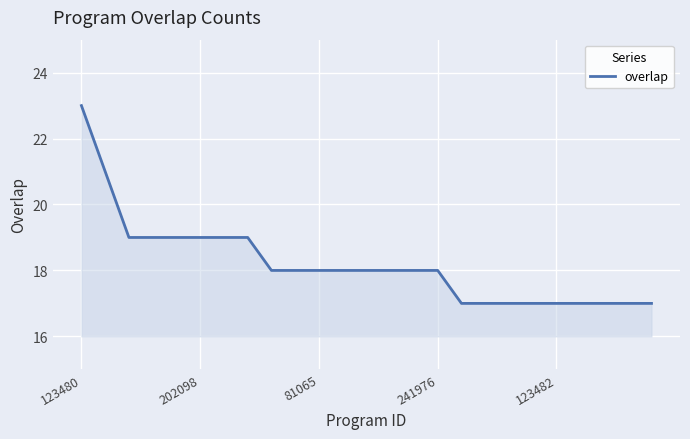

What is the minimum value shown in the chart?

17